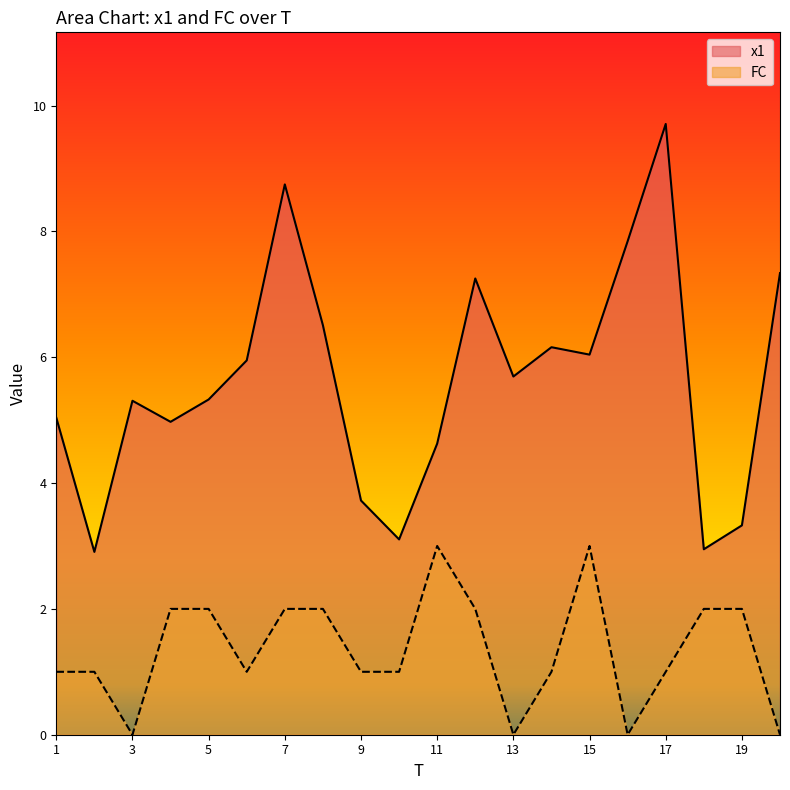

True or false: x1 and FC intersect in this chart.

False